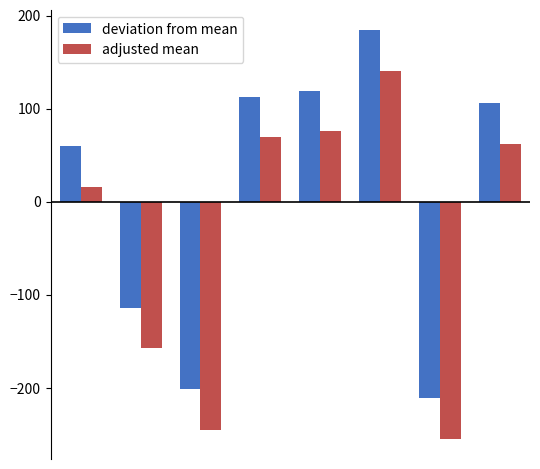

List the series in order of their peak value, lowest first.

adjusted mean, deviation from mean